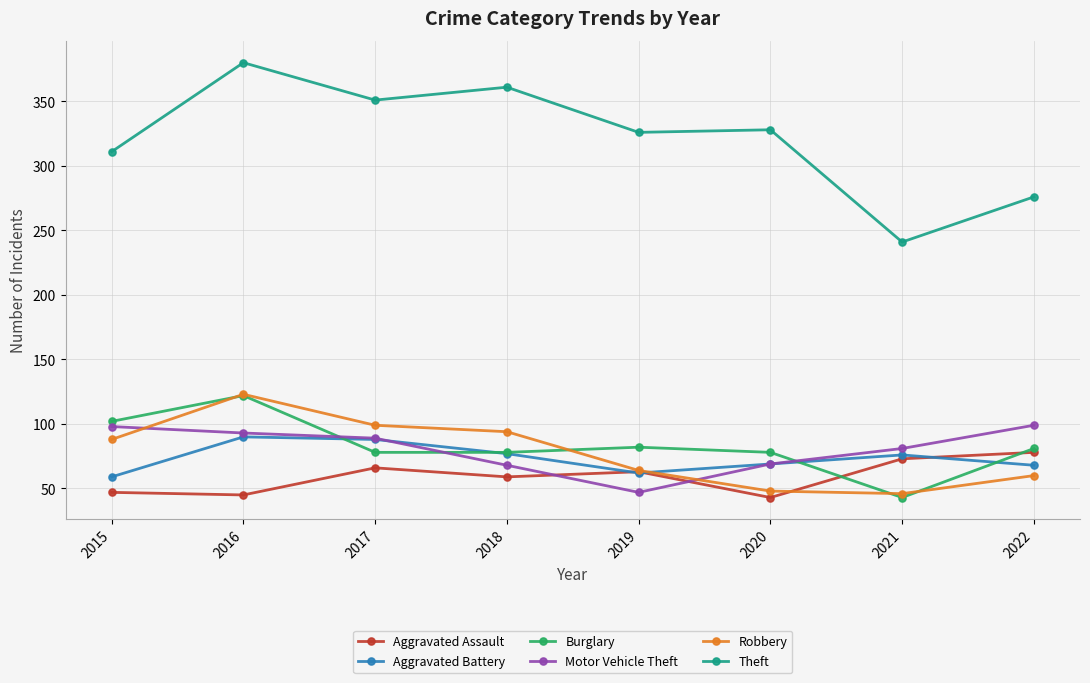

What is the total value across all series at 2022?

662